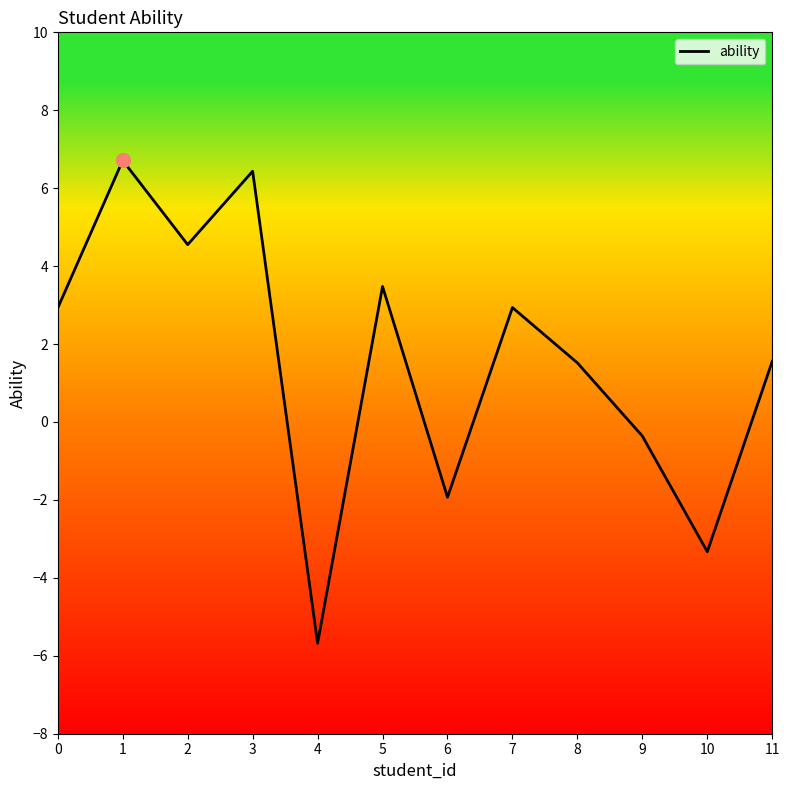

What is the greatest value displayed?

6.7